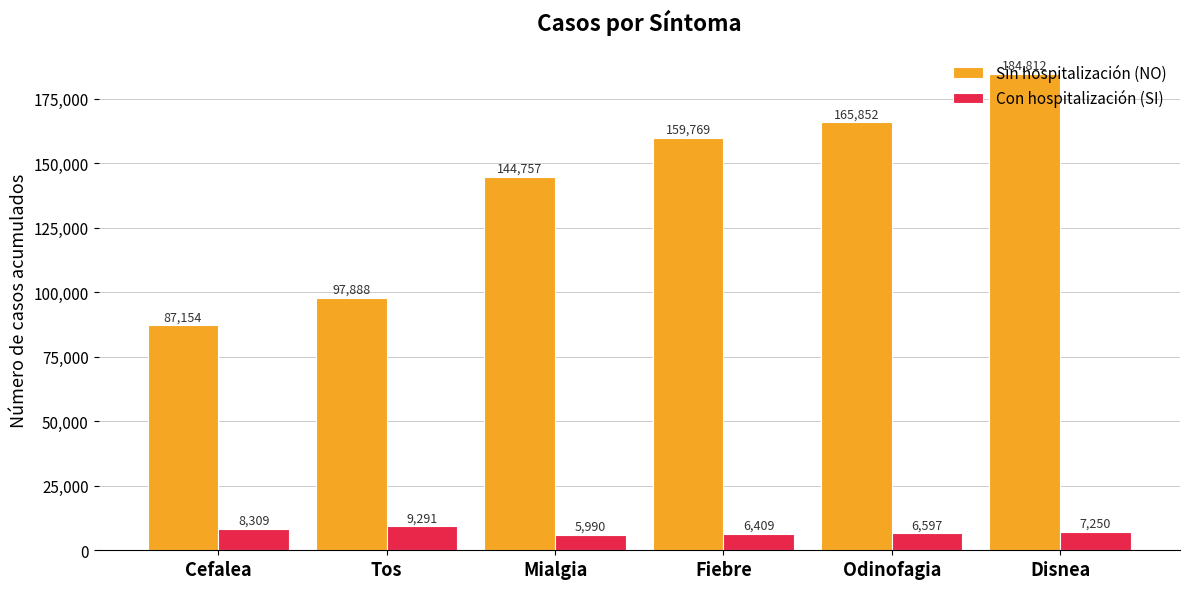

At which label does Sin hospitalización (NO) reach its peak?

Disnea